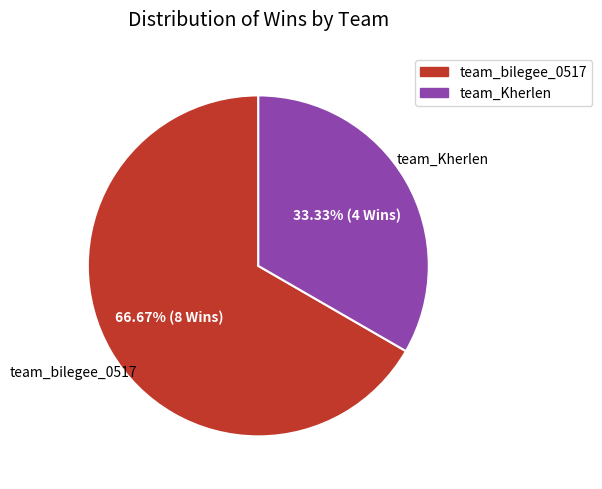

To the nearest percent, what percentage of the pie is team_bilegee_0517?

67%